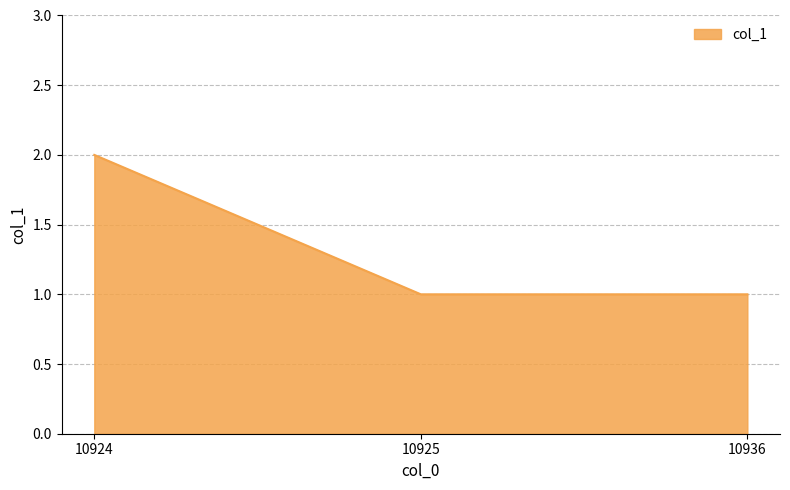

The value at 10925 is 1. True or false?

True